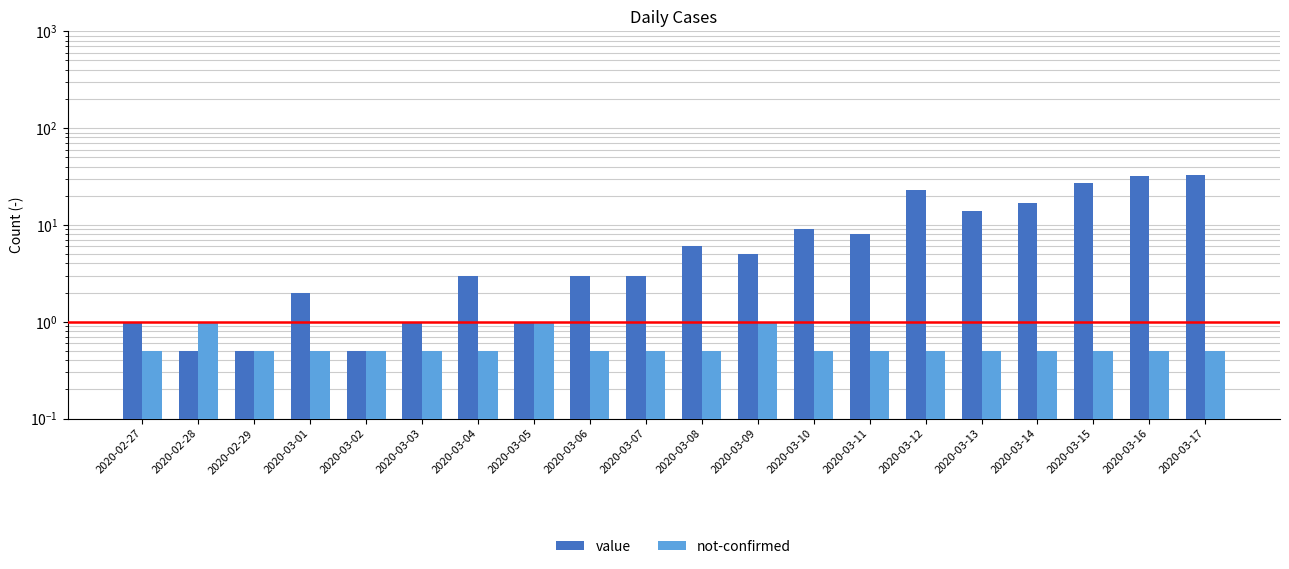

What is the minimum value shown in the chart?

0.5